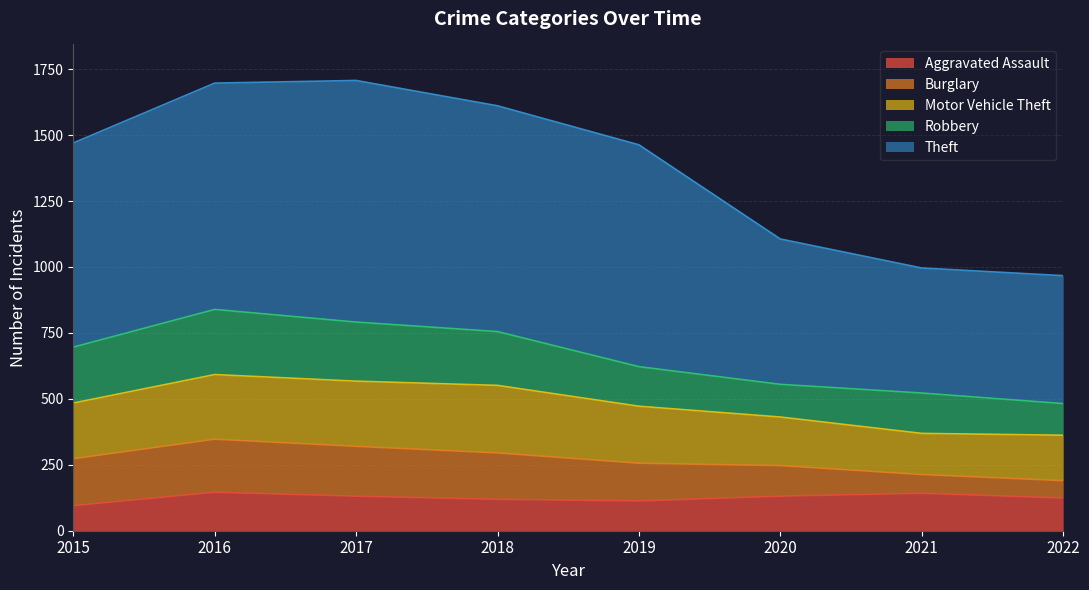

At which category does the chart reach its minimum across all series?

2022